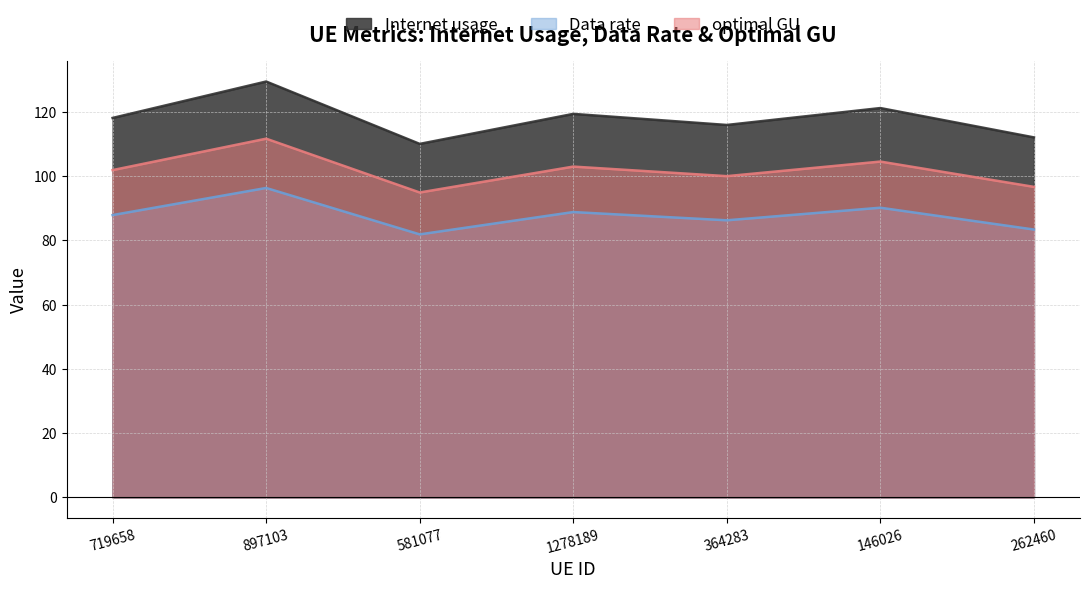

Where is the first local minimum for Data rate?

581077